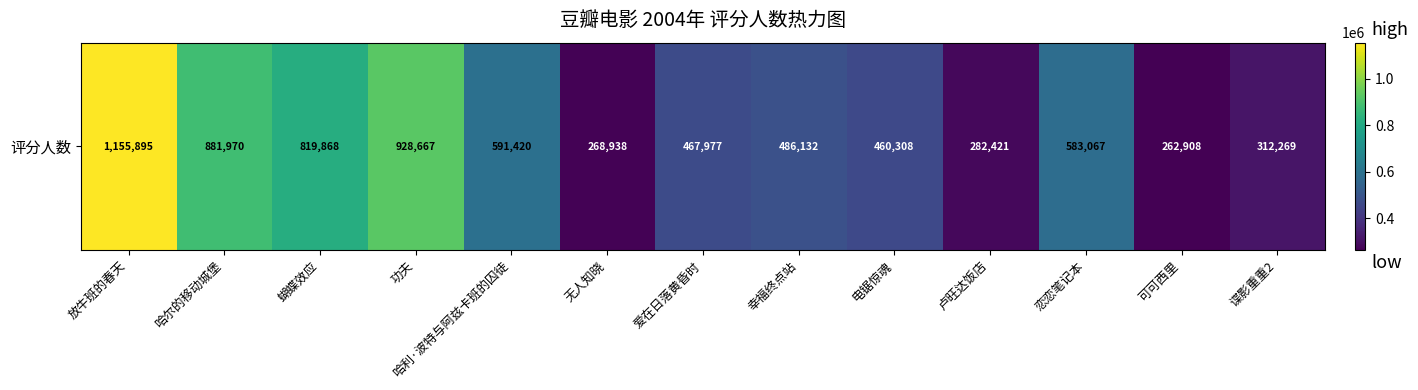

Reading left to right, what are all the values shown in this chart?

1155895	881970	819868	928667	591420	268938	467977	486132	460308	282421	583067	262908	312269